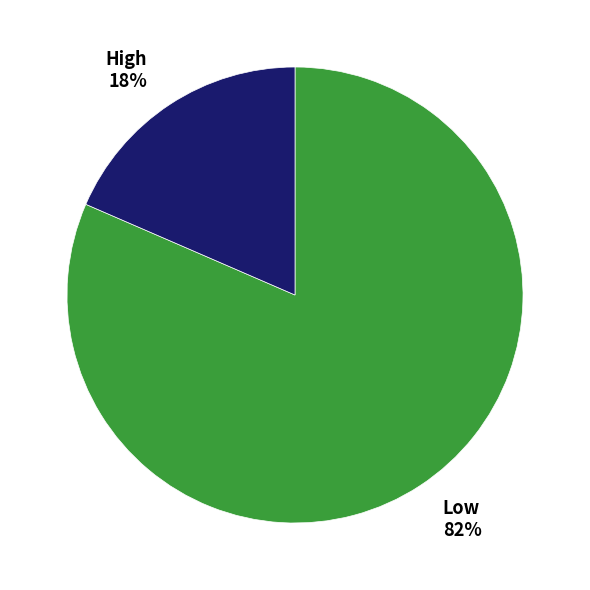

To the nearest percent, what portion does High represent?

18%